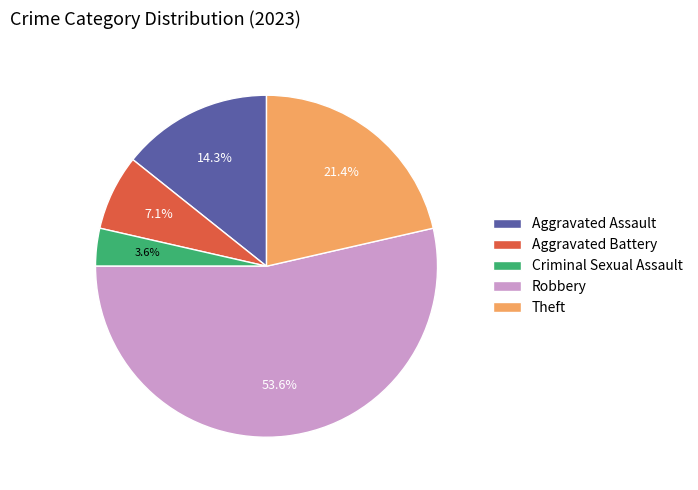

The Aggravated Assault slice represents 14% of the pie. True or false?

True